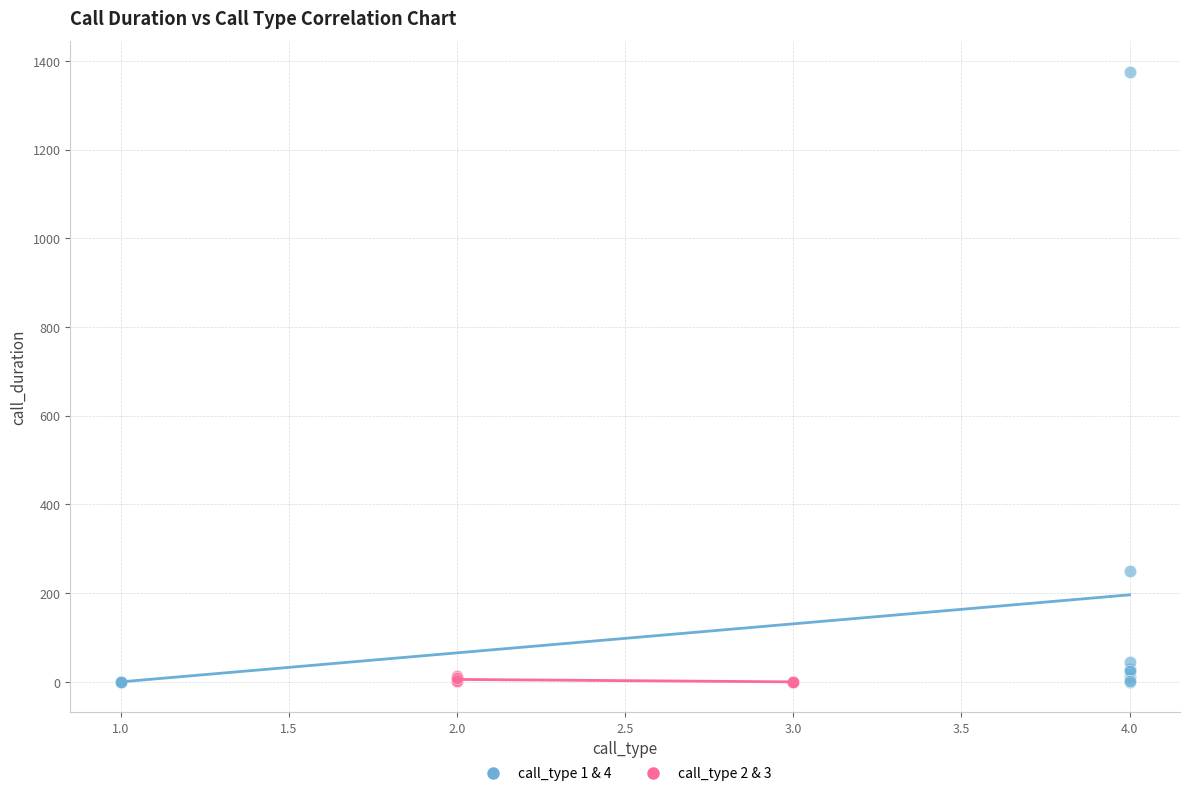

Which series contains the highest Y value?

call_type 1 & 4